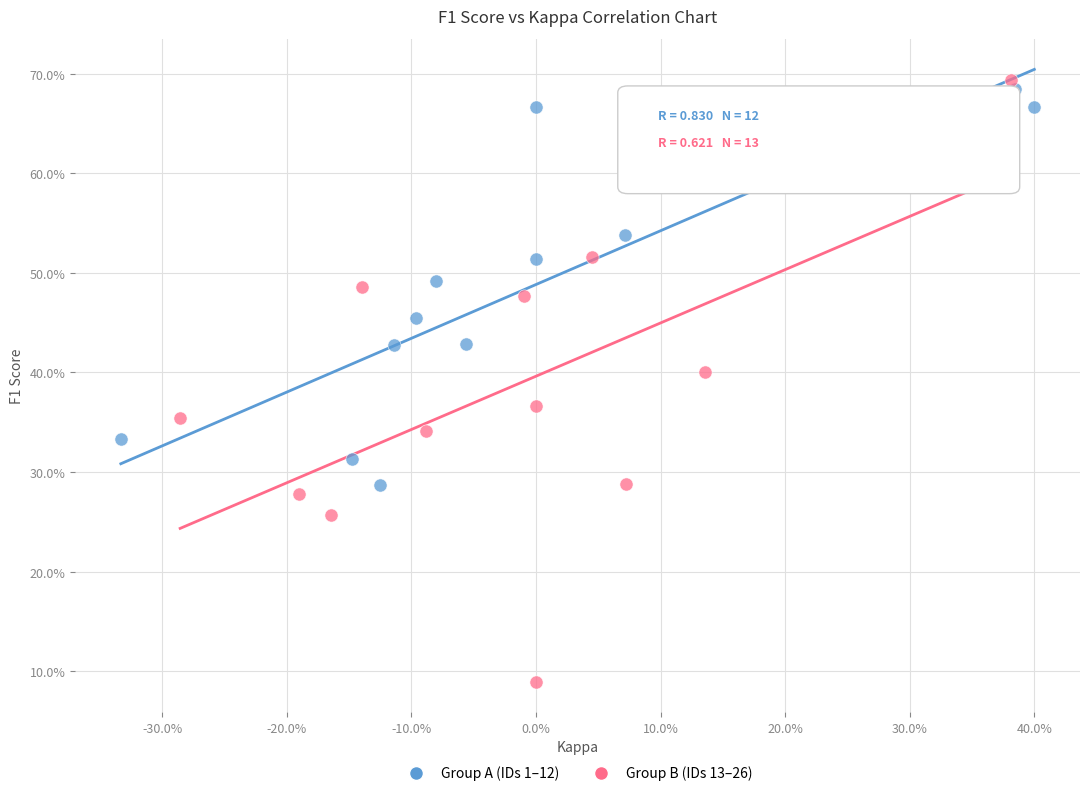

Which series reaches the maximum Y coordinate?

Group B (IDs 13–26)